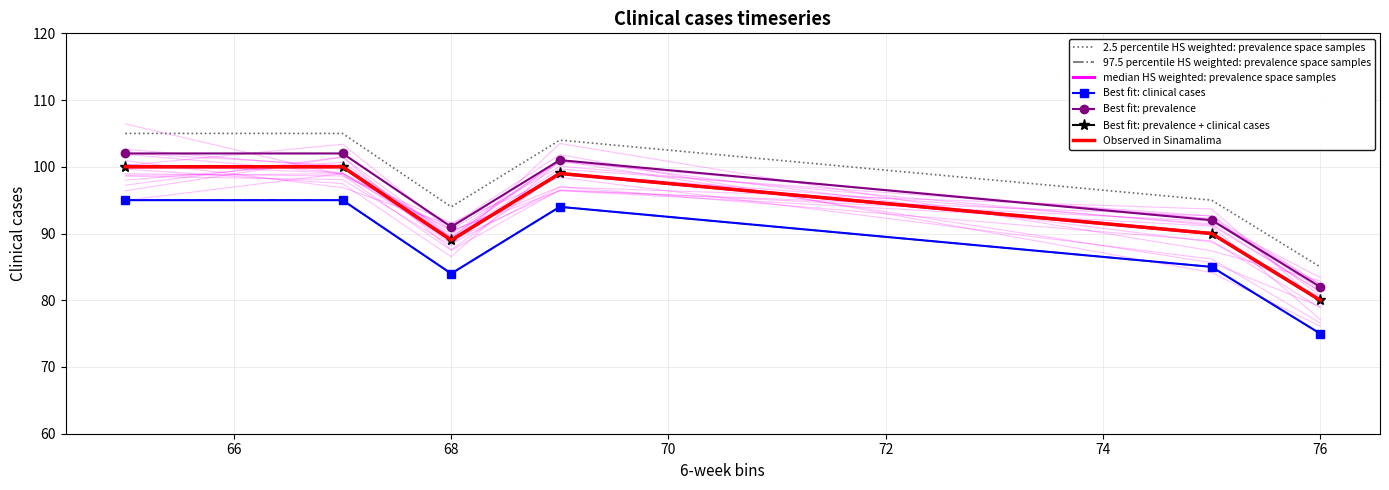

Where is the first local minimum?

68